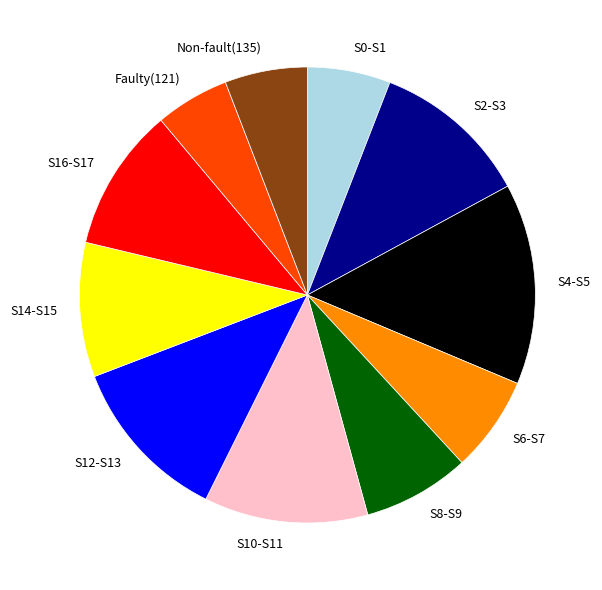

Do S0-S1 and S8-S9 together represent more than half of the pie?

No